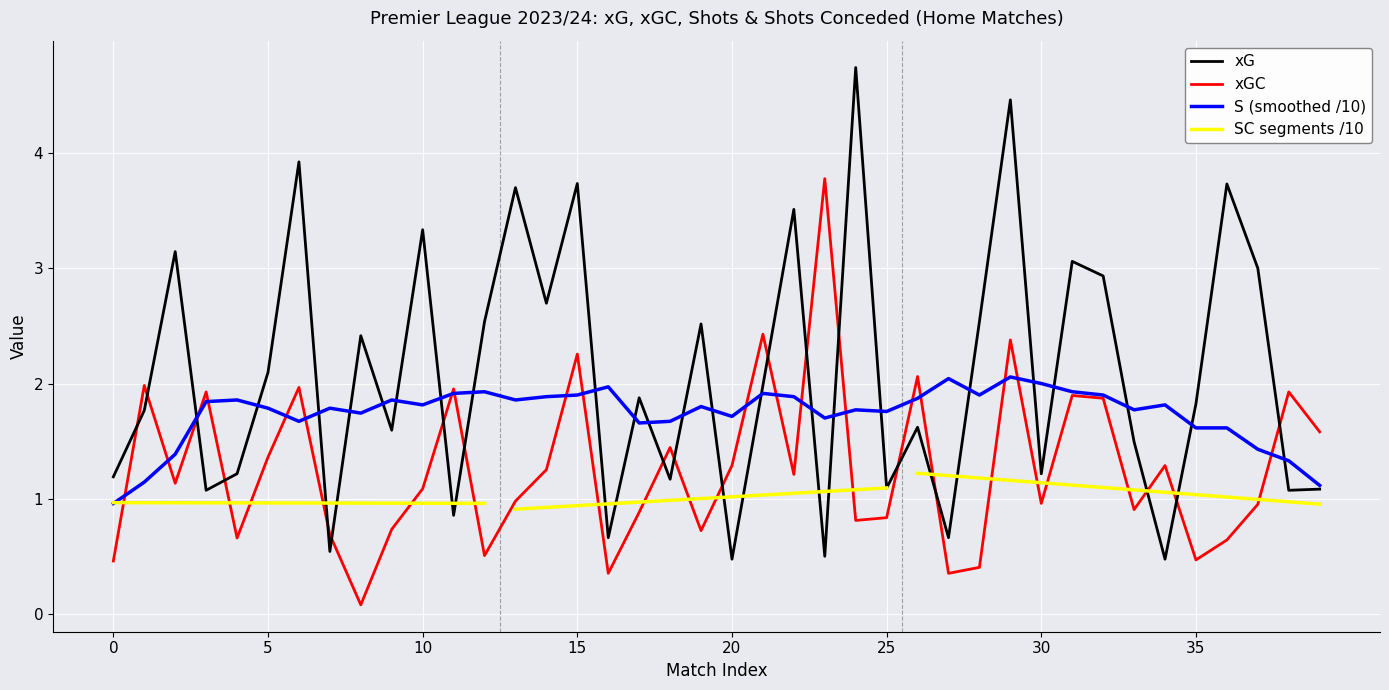

The value of xG at 35 is 1.8. True or false?

True